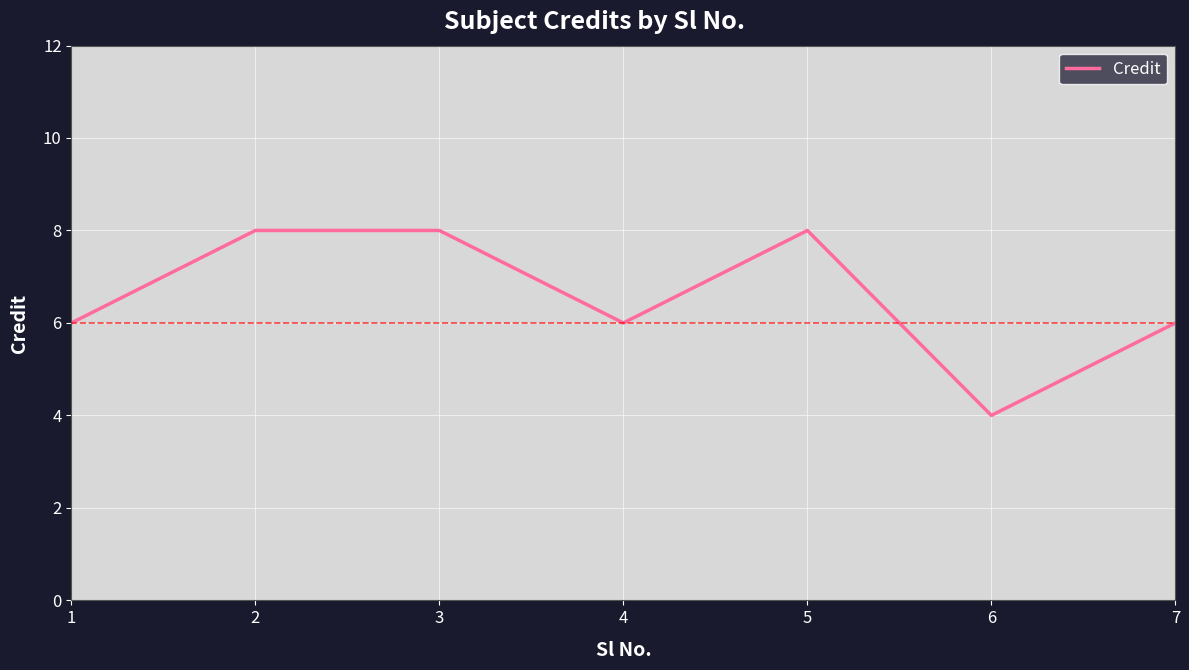

What is the difference between the second highest and second lowest values?

2